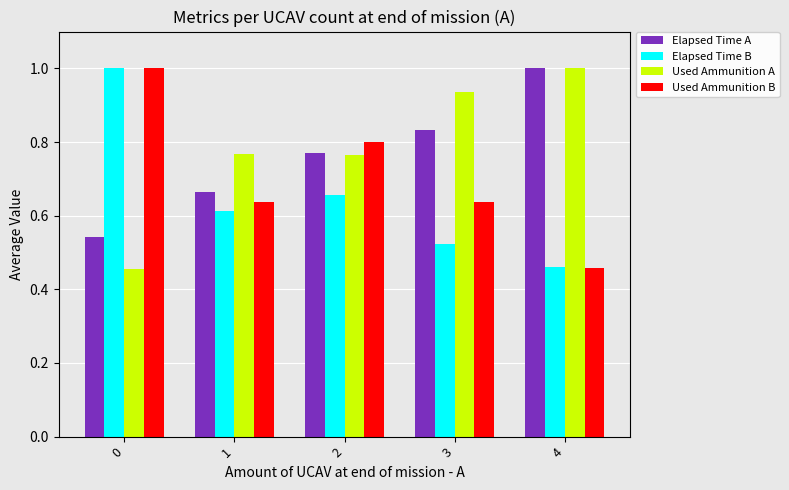

How many categories are shown in the chart?

5